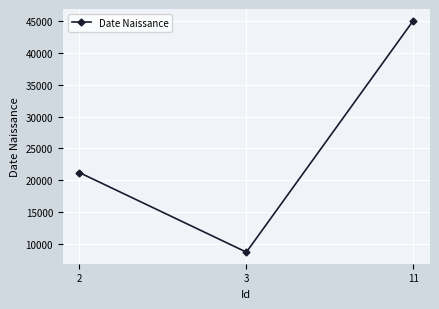

List the labels in order of value, smallest first.

3, 2, 11